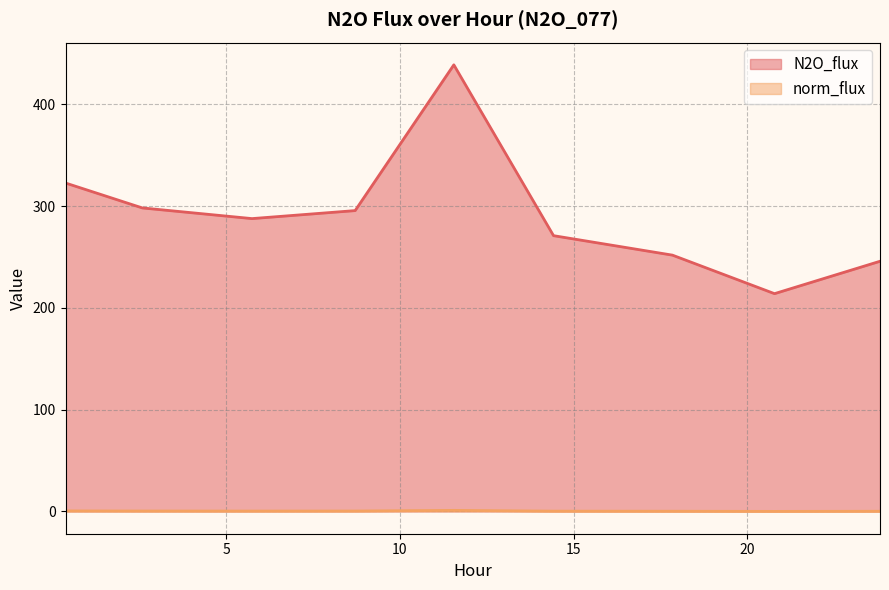

What is the sum of the norm_flux values at 20.786 and 14.425?

484.9